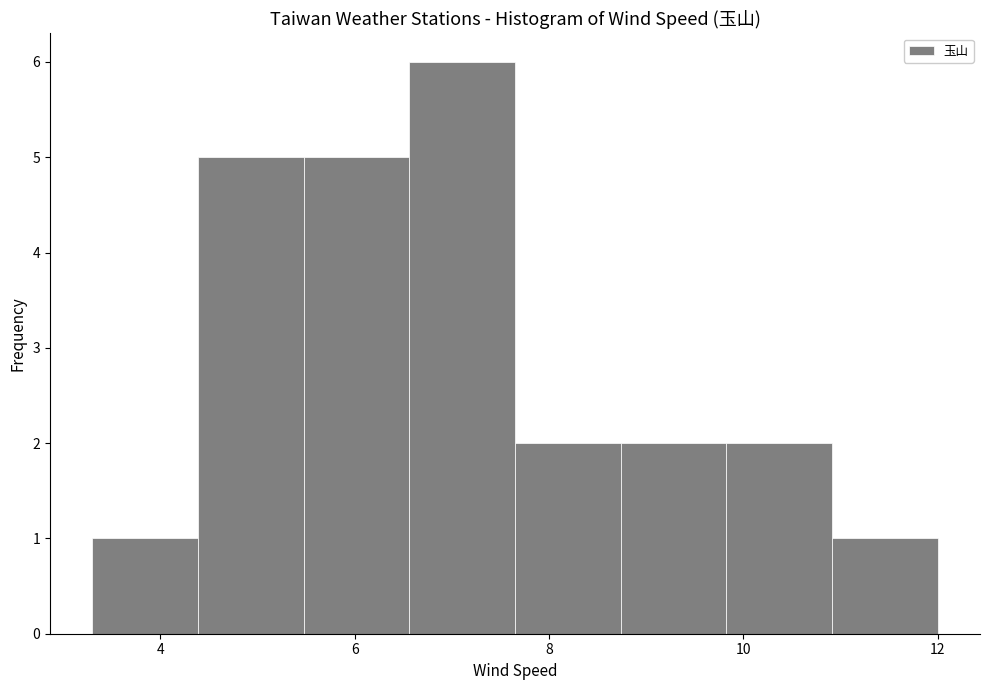

Reading left to right, list every bar in this chart as the range it spans on the x-axis followed by its height. Neither the bar edges nor the heights are printed on the chart, so give them approximately, as read against the axes.

3.4 to 4.4: 1
4.4 to 5.4: 5
5.4 to 6.6: 5
6.6 to 7.6: 6
7.6 to 8.8: 2
8.8 to 9.8: 2
9.8 to 11.0: 2
11.0 to 12.0: 1